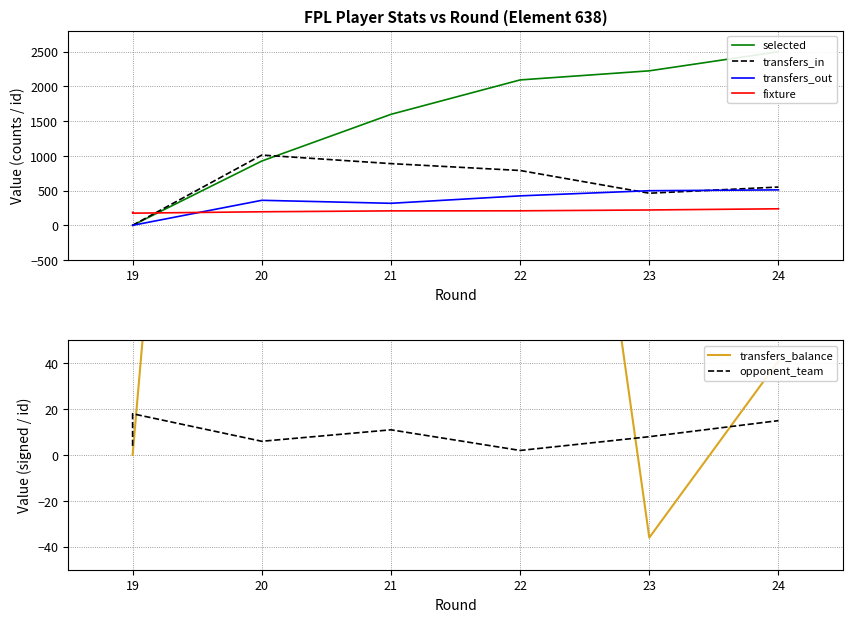

How many categories are shown in the chart?

7